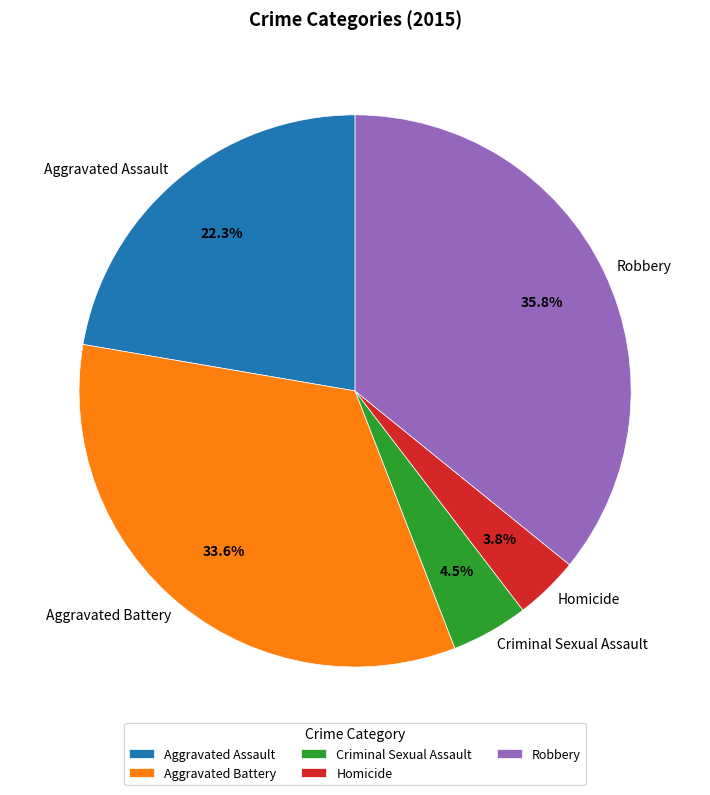

What percentage is NOT represented by Aggravated Battery?

66.4%